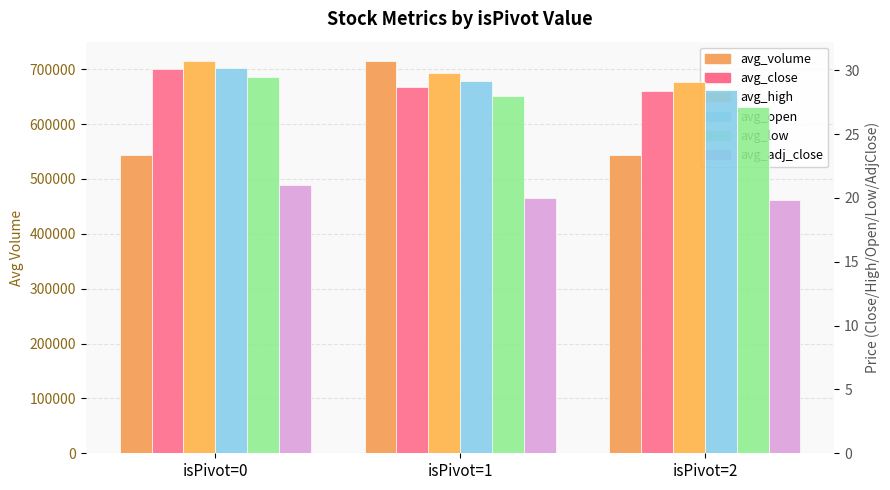

What is the difference between the highest and lowest values at isPivot=2?

544169.2